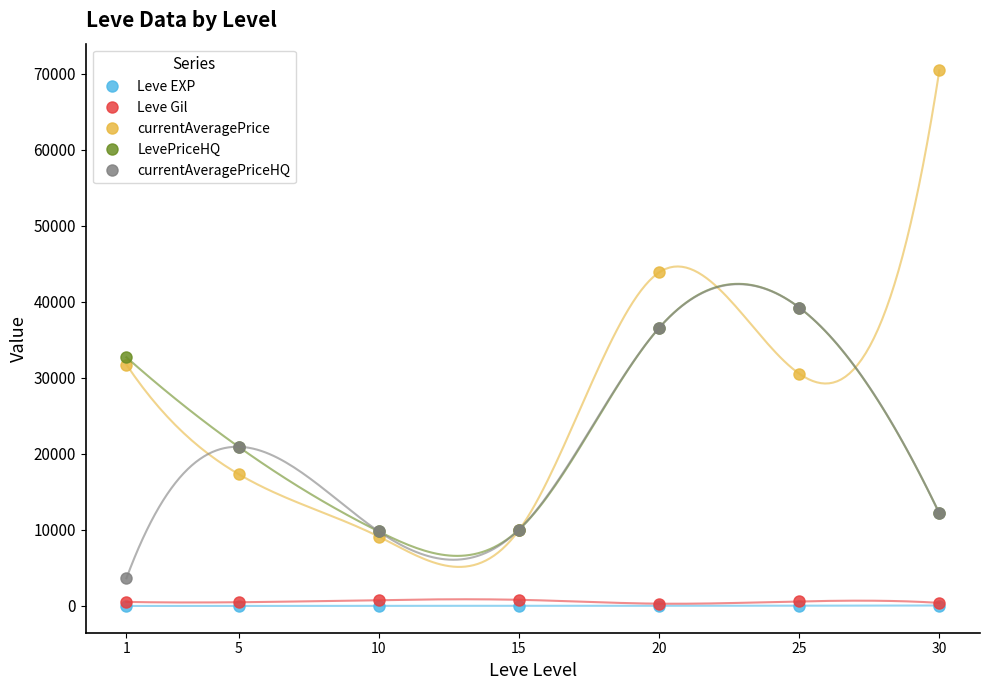

How many data points in Leve Gil are above 531?

4